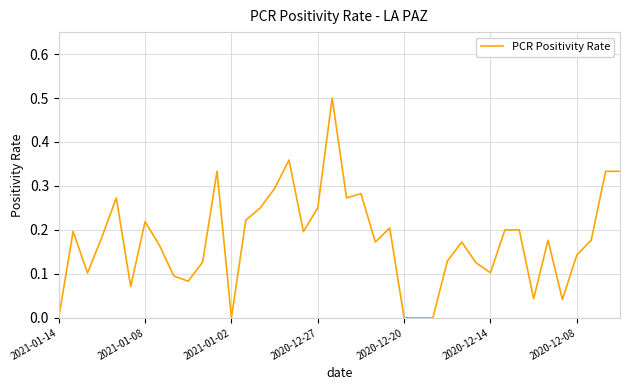

The value at 2020-12-14 is 0.1. True or false?

True